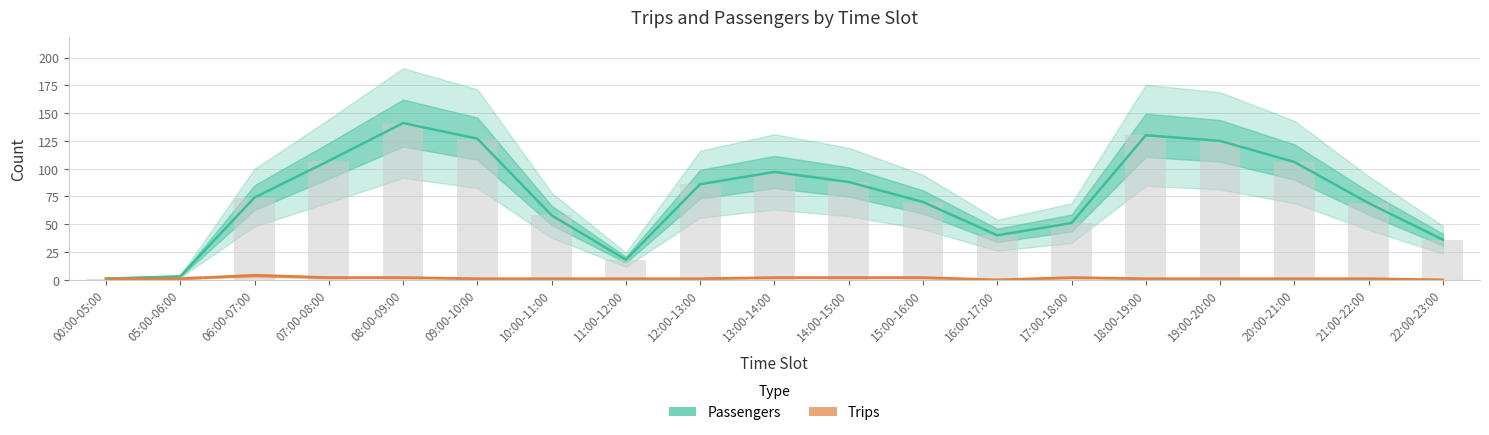

Which category has the lowest value in the Passengers series?

00:00-05:00